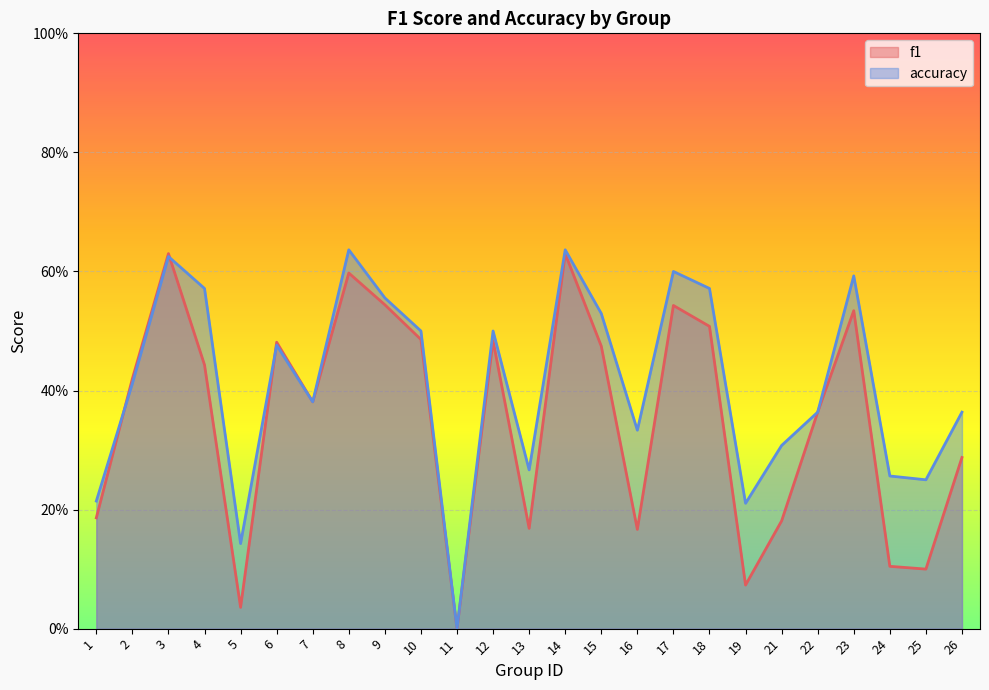

True or false: f1 and accuracy intersect in this chart.

True